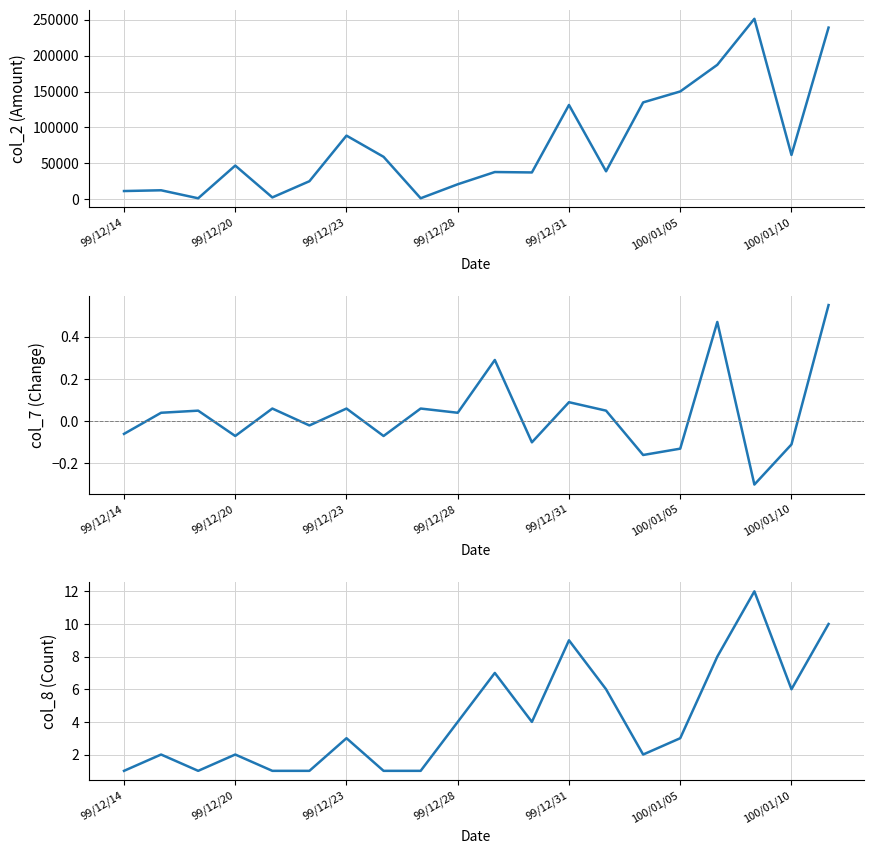

How many categories are shown in the chart?

20